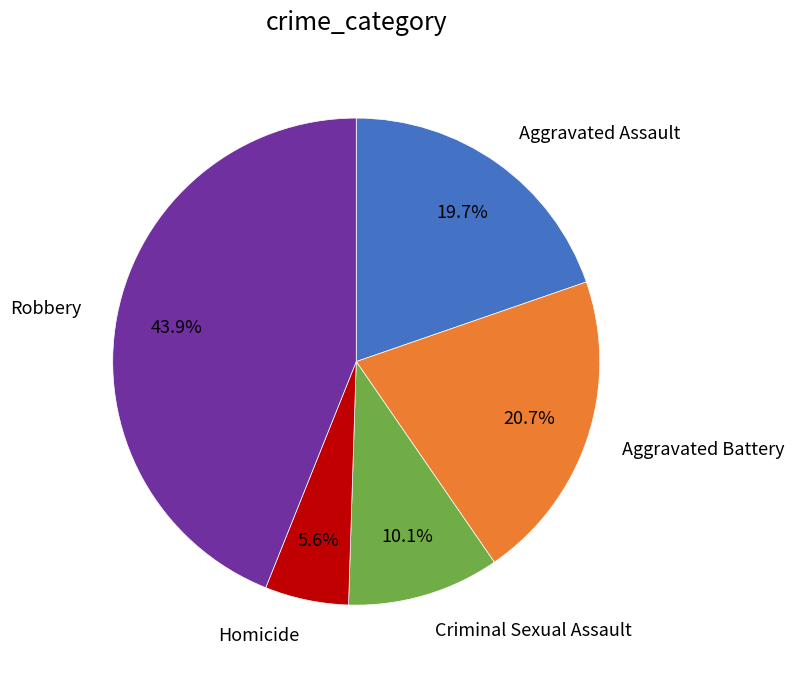

Is there any slice that represents more than half of the pie?

No